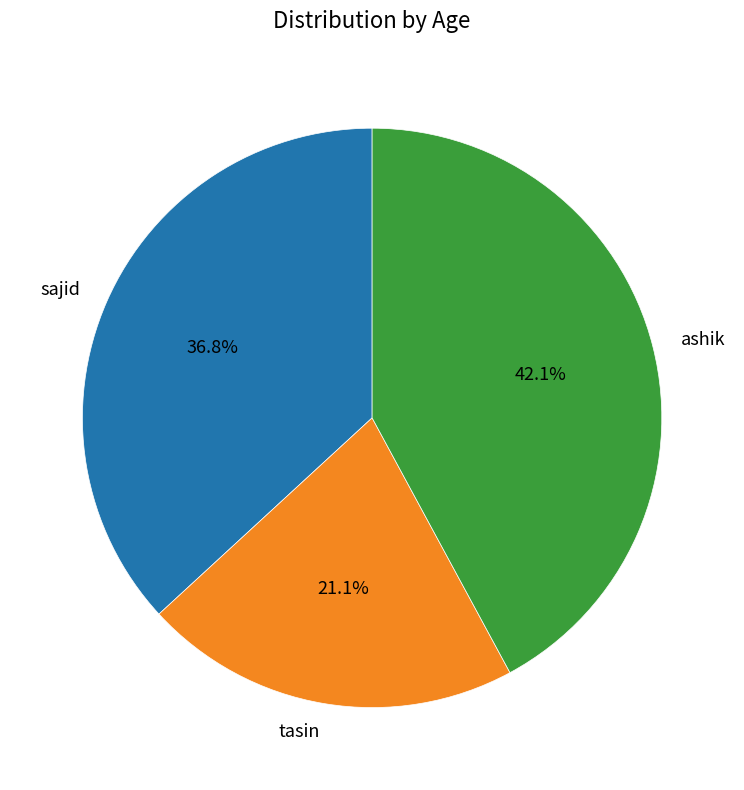

Which category has the smallest portion of the pie?

tasin